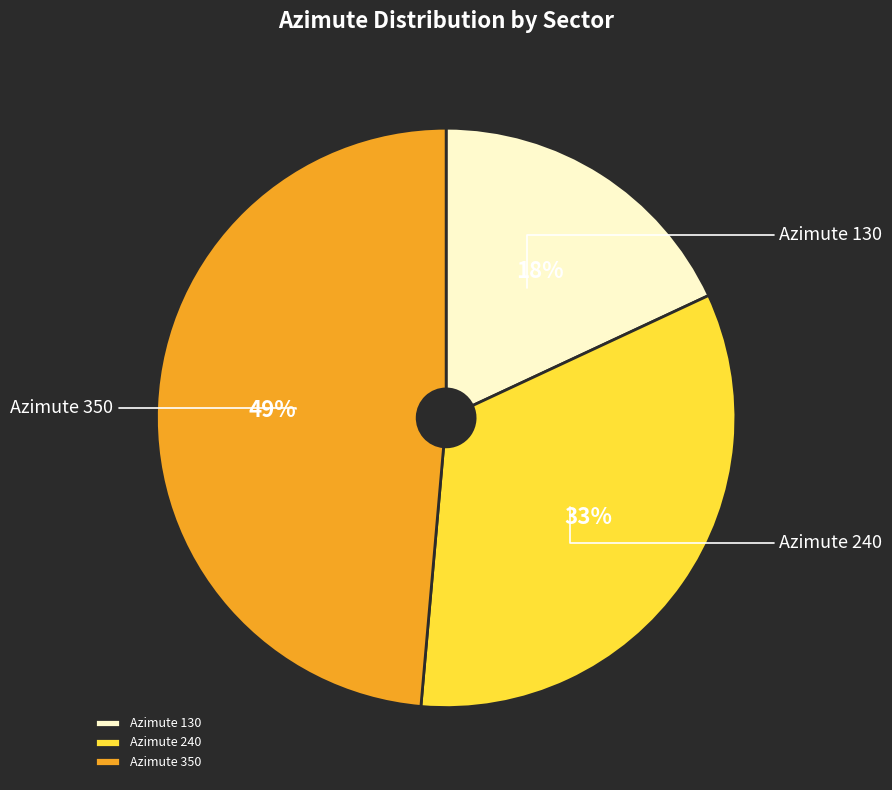

How many segments does this pie chart have?

3